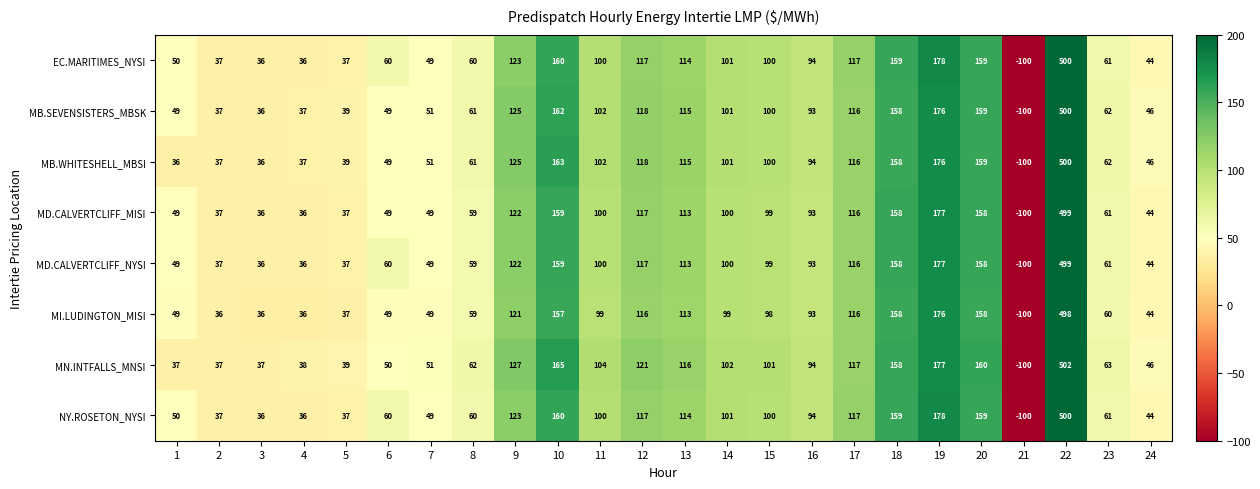

What is the difference between the maximum and minimum values in the MD.CALVERTCLIFF_MISI series?

599